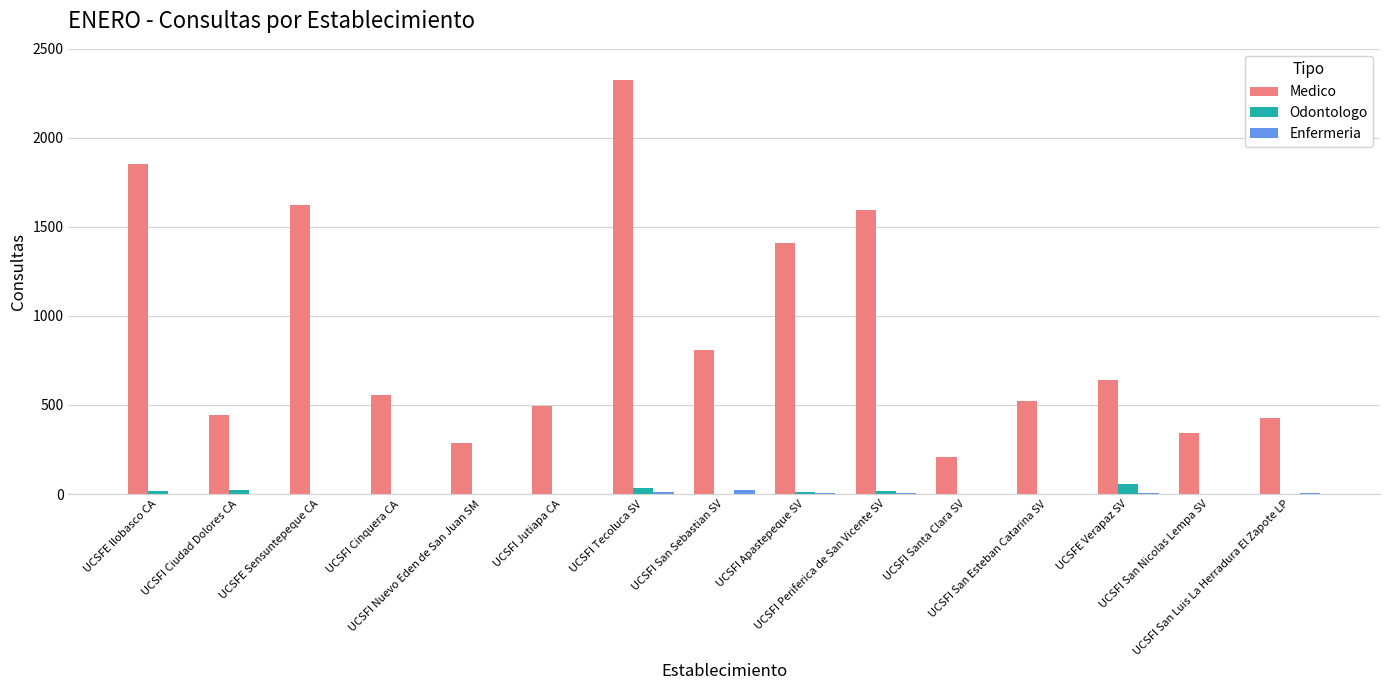

What is the sum of all Medico values?

13522